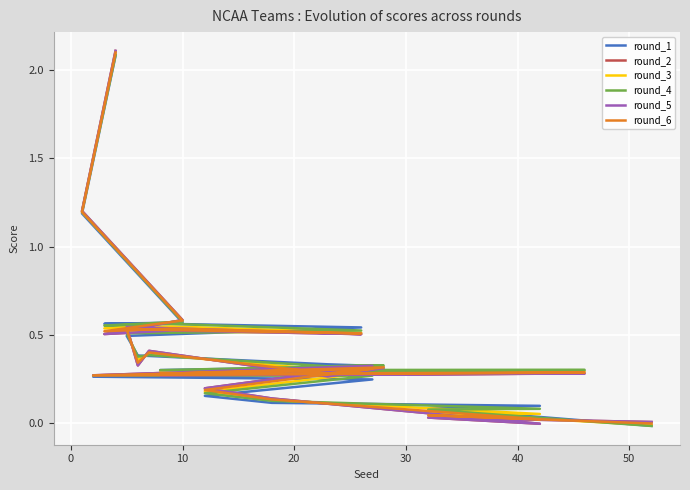

How many values in round_5 are above zero?

19